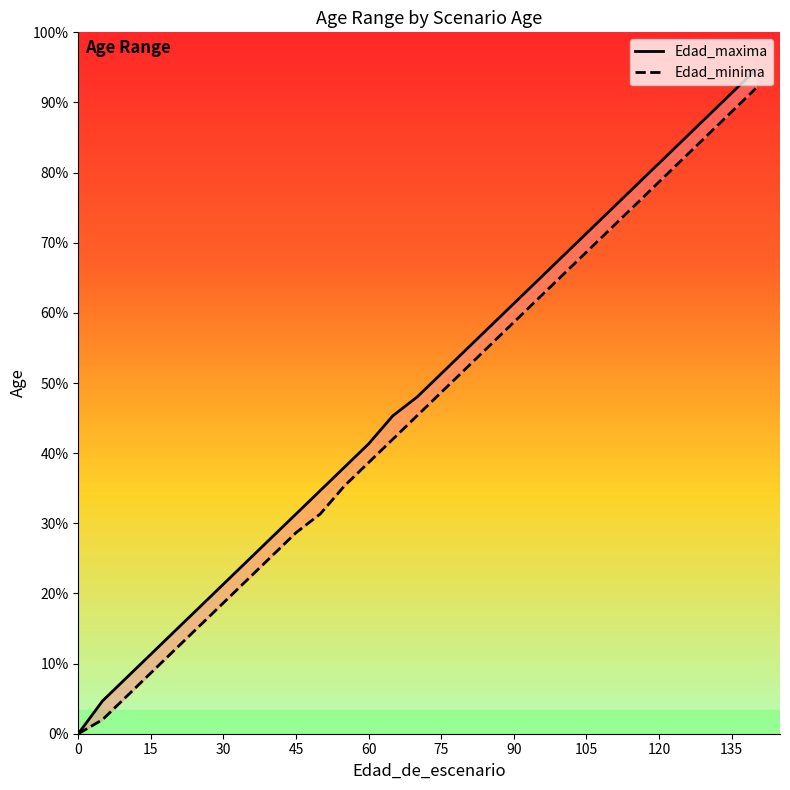

Does the chart display data point markers on the line(s)?

No